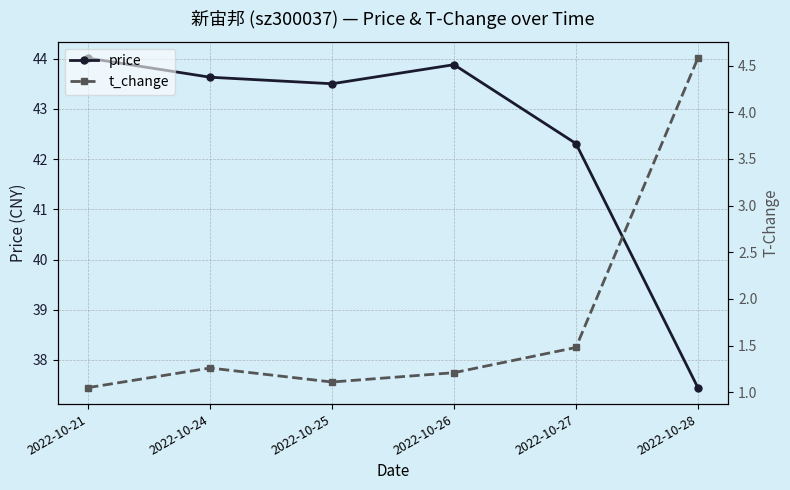

Which label corresponds to the smallest value in the chart?

2022-10-21